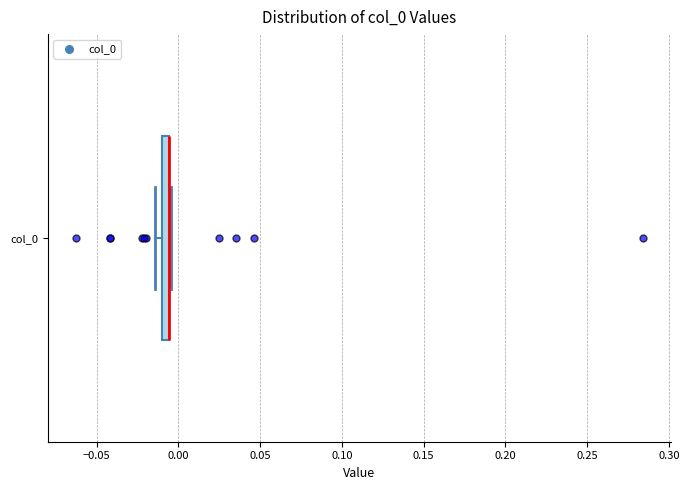

Where is the left edge of the box for col_0 on the x-axis? The values are not printed on the chart, so give them approximately, as read against the axis.

-0.010